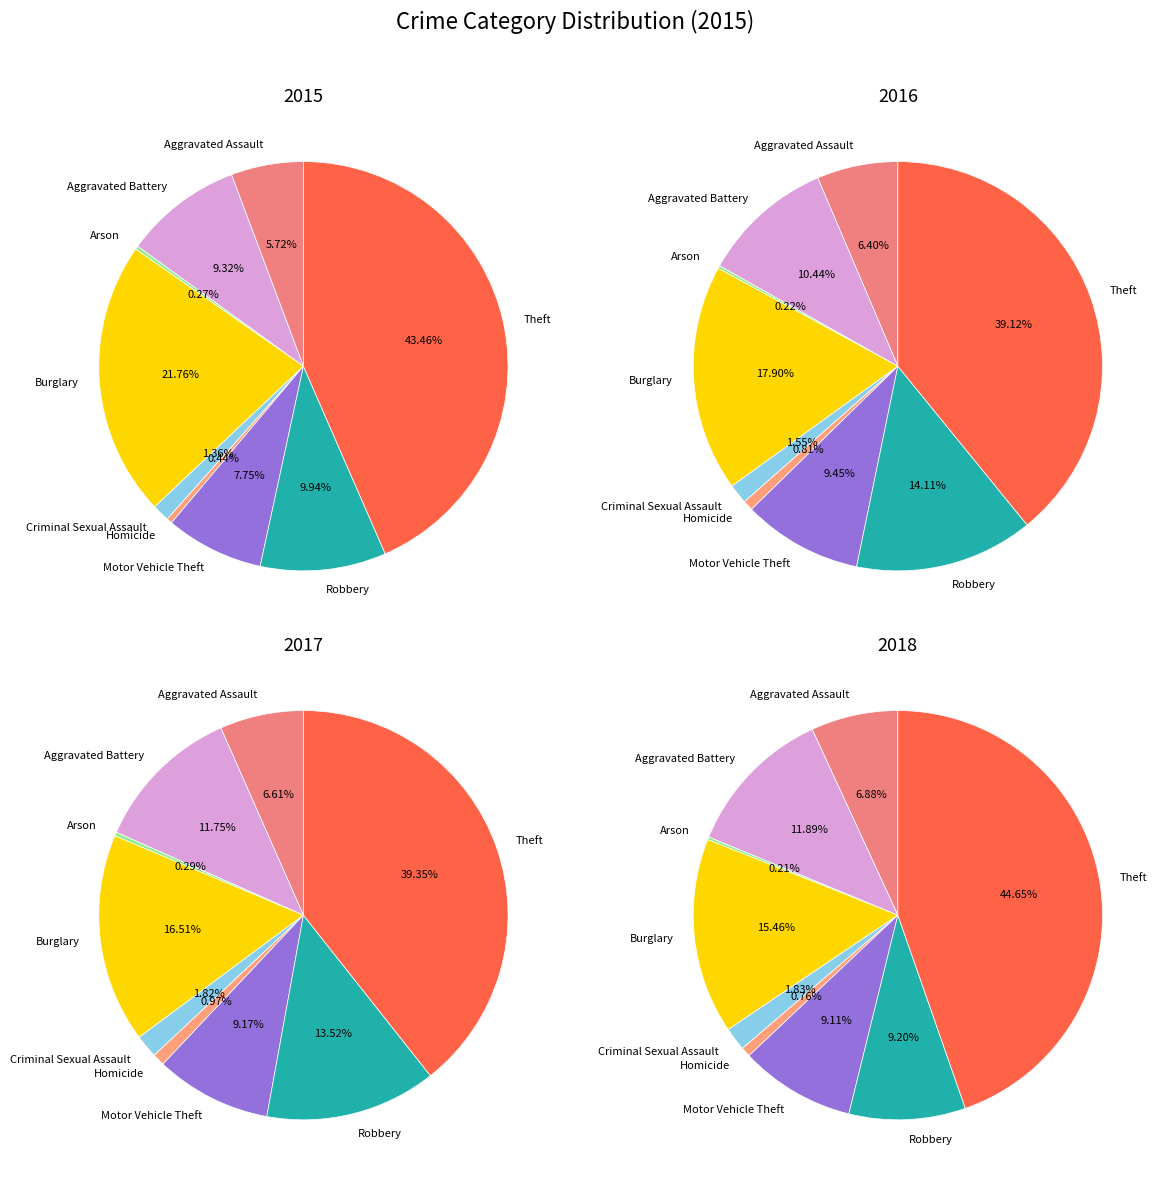

What is the change in value from Aggravated Battery to Criminal Sexual Assault?

-270